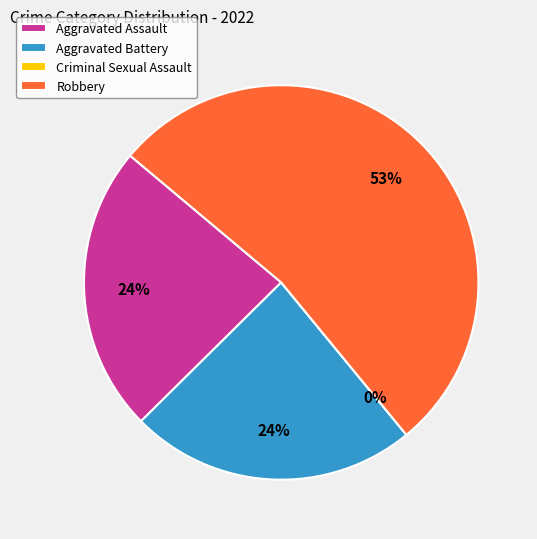

Which slice represents more than half of the pie?

Robbery